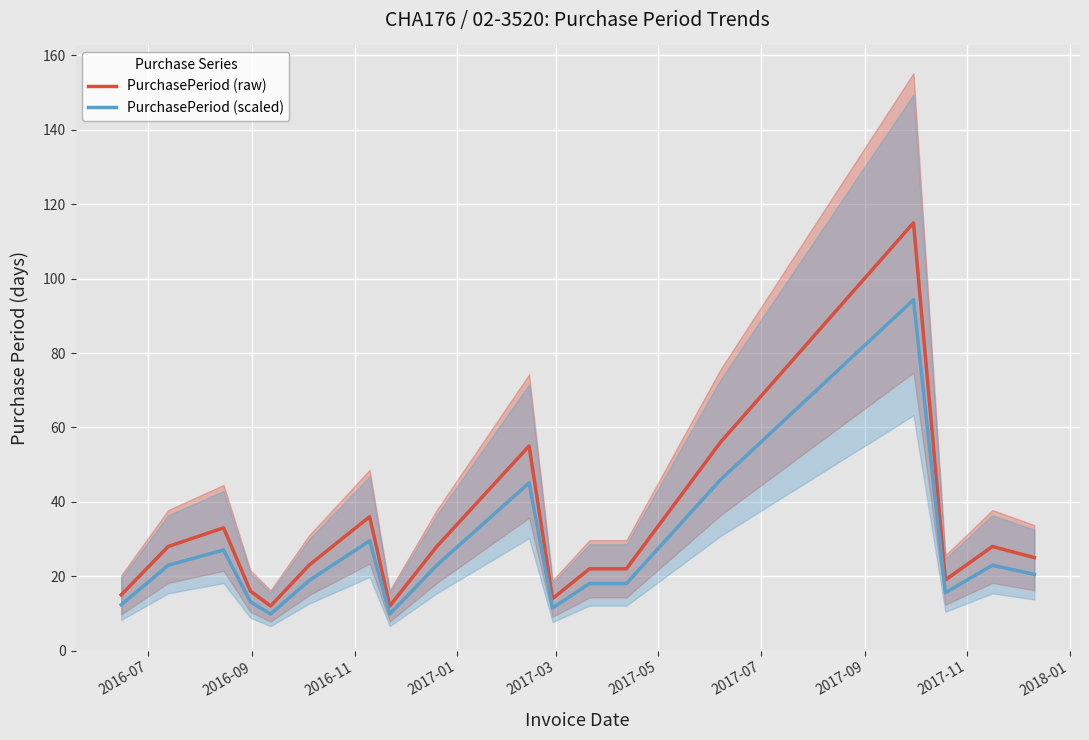

Which series has the largest total across all categories?

PurchasePeriod (raw)